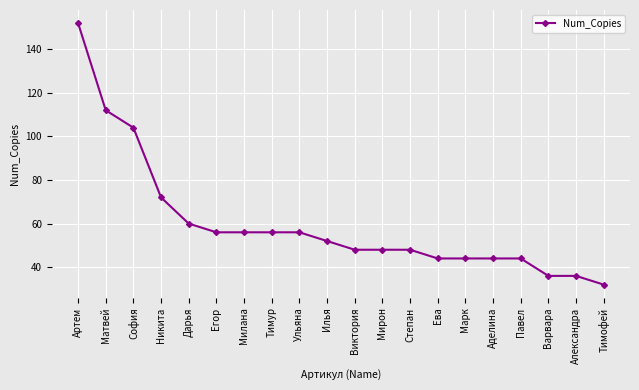

At which label does the data first exceed 52?

Артем